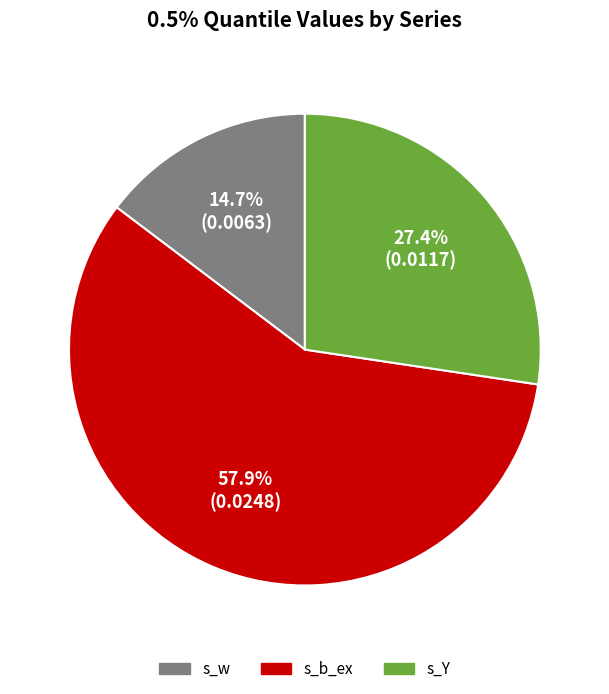

Count the number of slices in the pie.

3